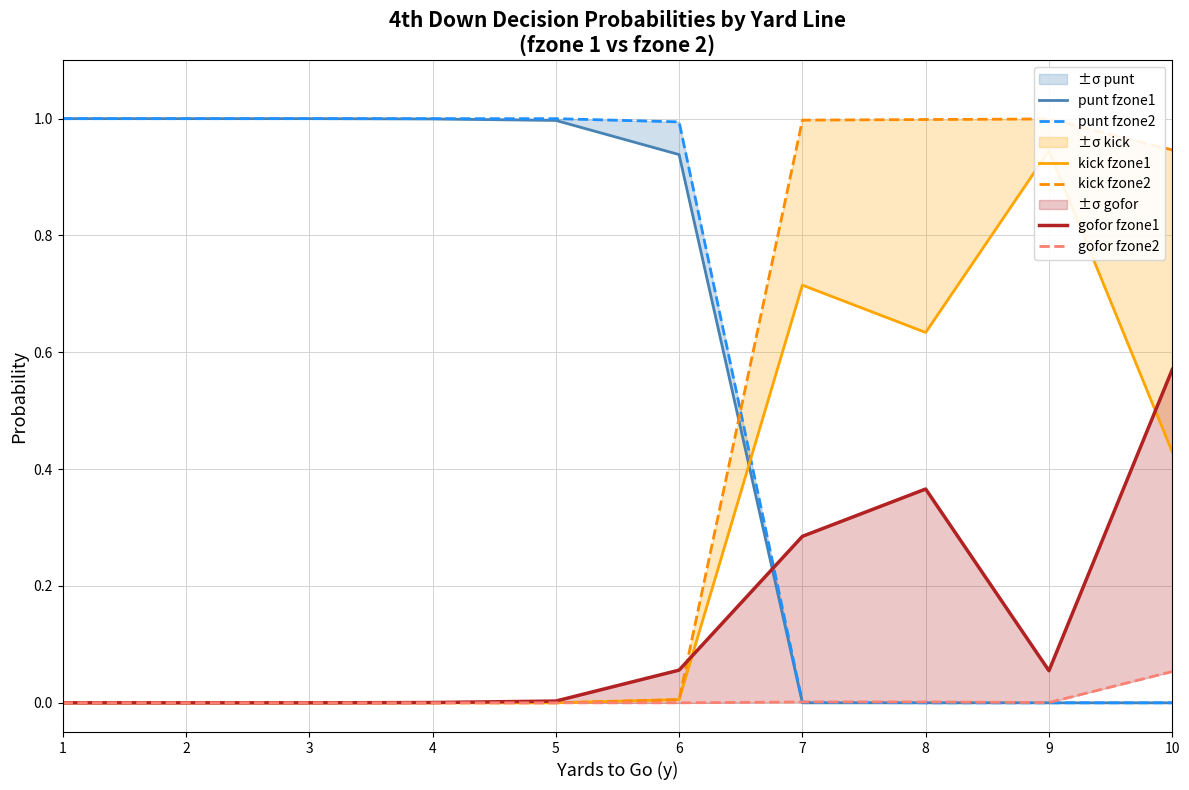

True or false: gofor fzone2 and kick fzone1 cross at least once.

False